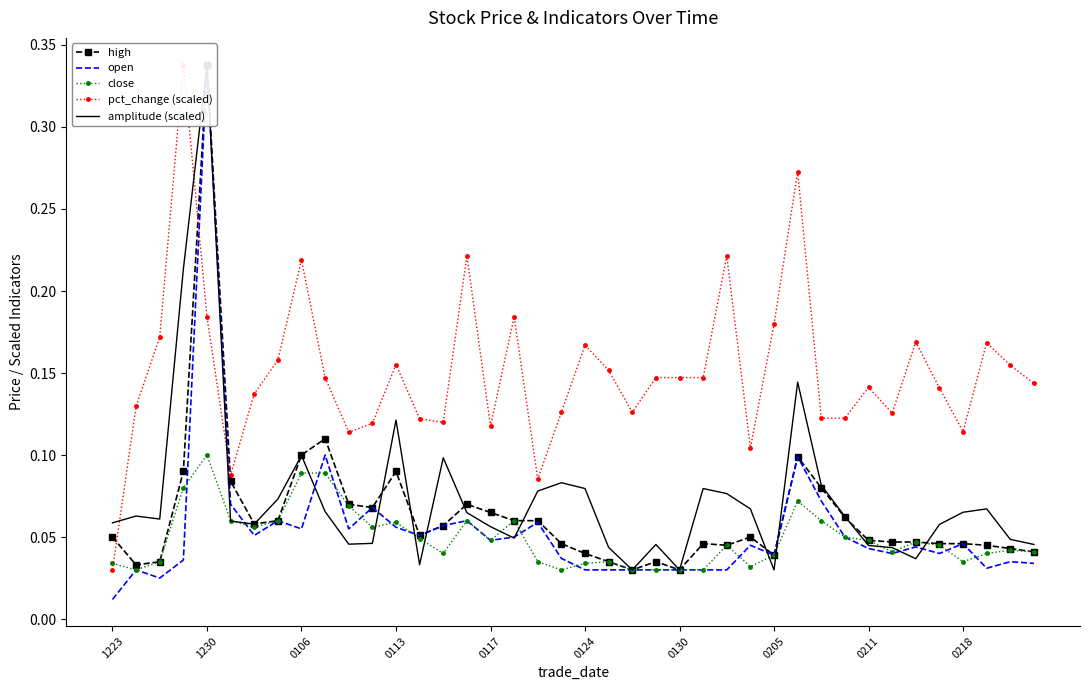

How many lines are shown in the chart?

5